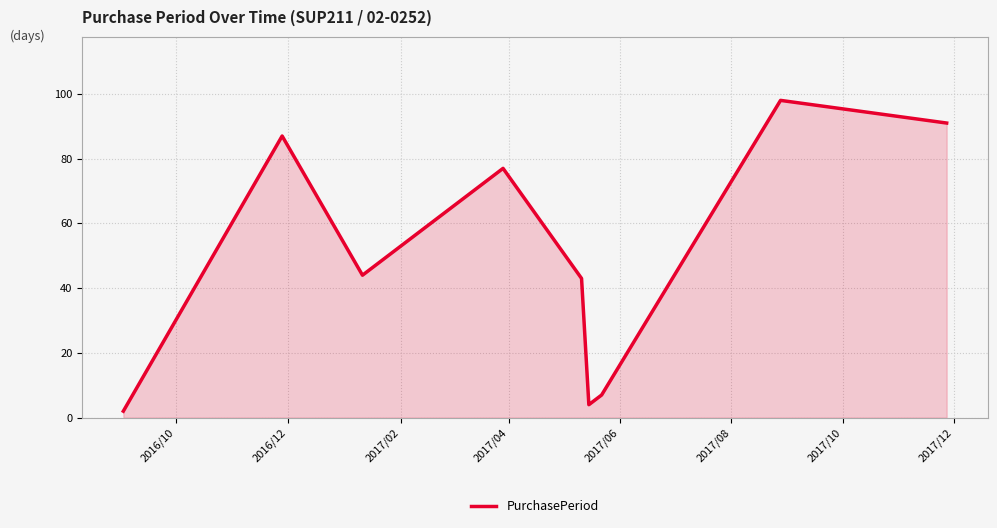

What is the difference between the maximum and minimum values?

96